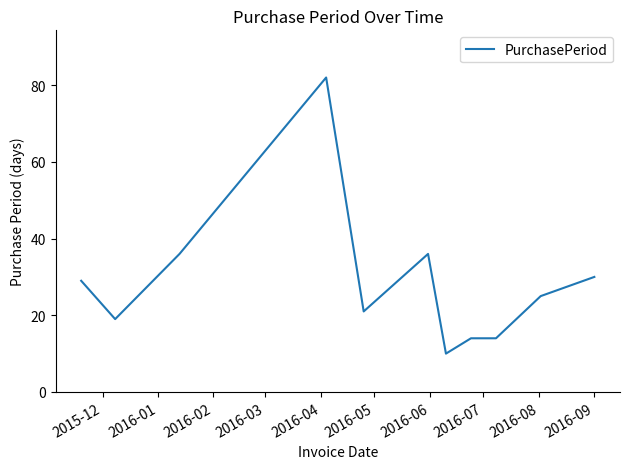

What is the difference between the maximum and minimum values?

72